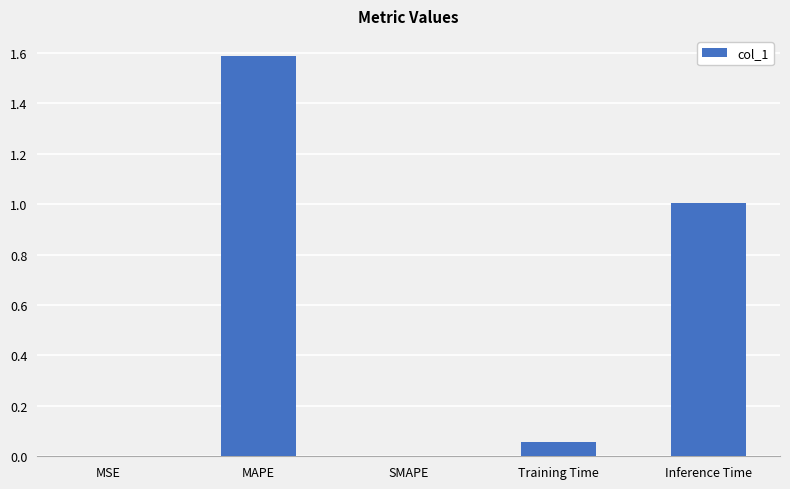

The value at MSE is 0.0. True or false?

True